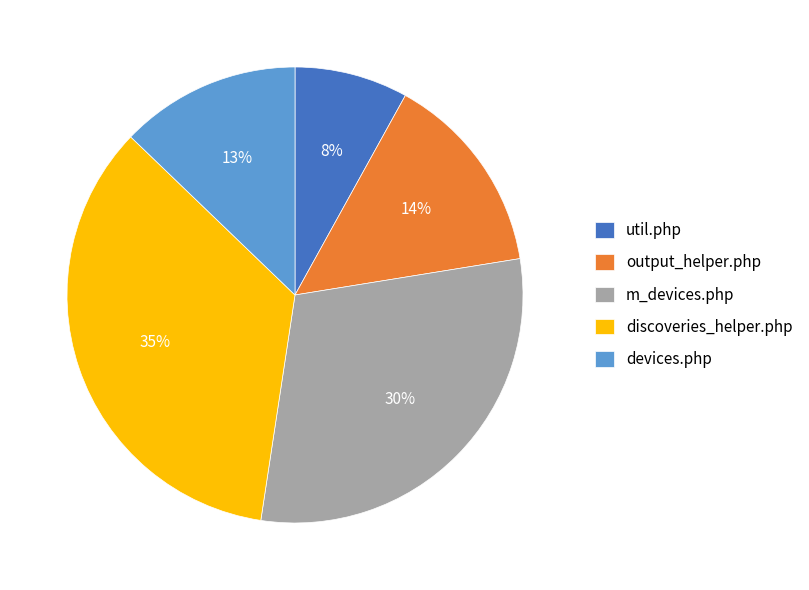

True or false: m_devices.php accounts for 44% of the total.

False